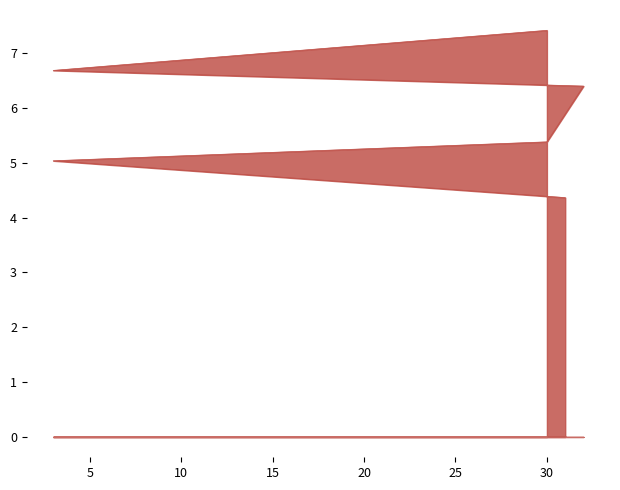

What is the difference between the maximum and second lowest values?

2.4